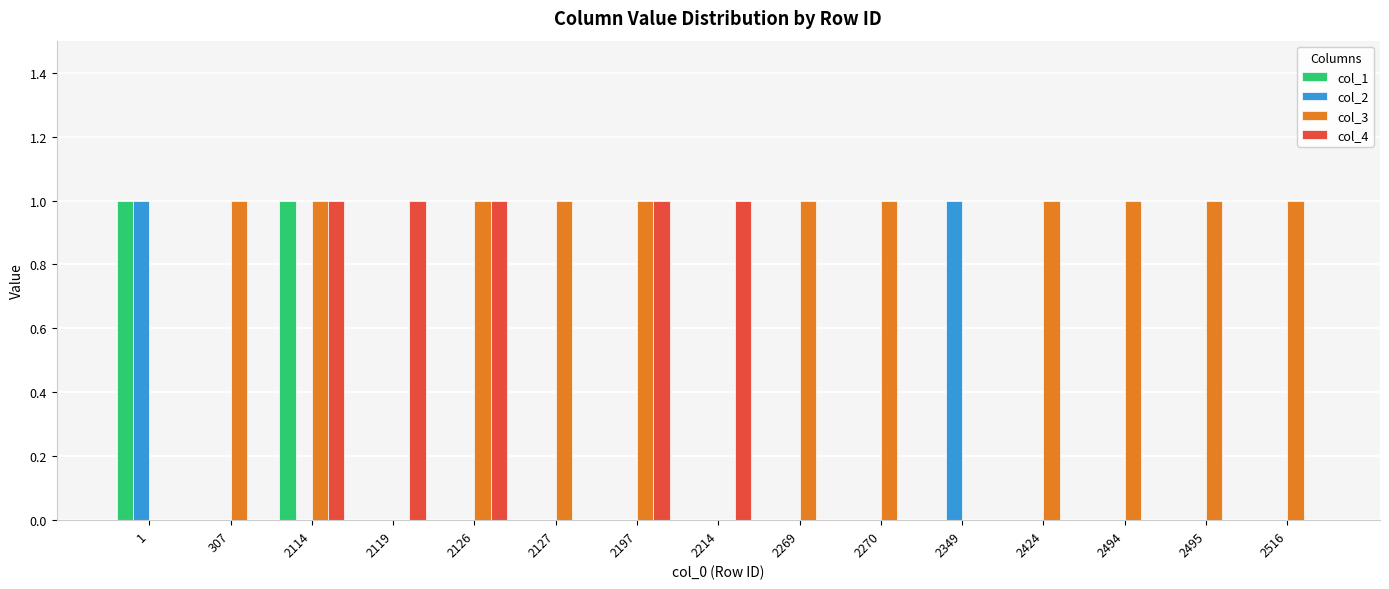

The col_3 series shows 0 at 2119. True or false?

True